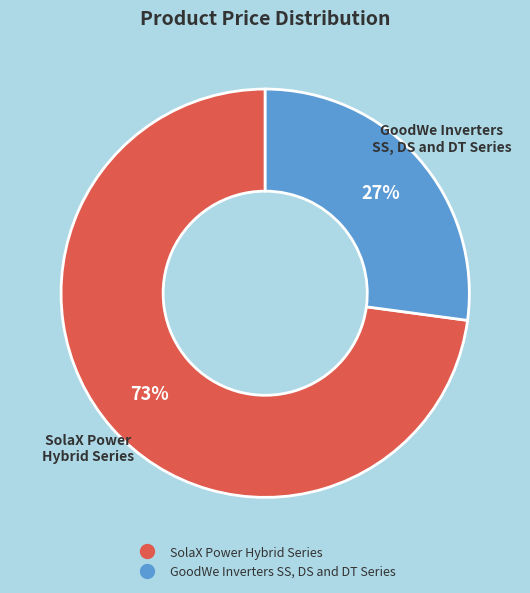

To the nearest percent, what portion does SolaX Power Hybrid Series represent?

73%